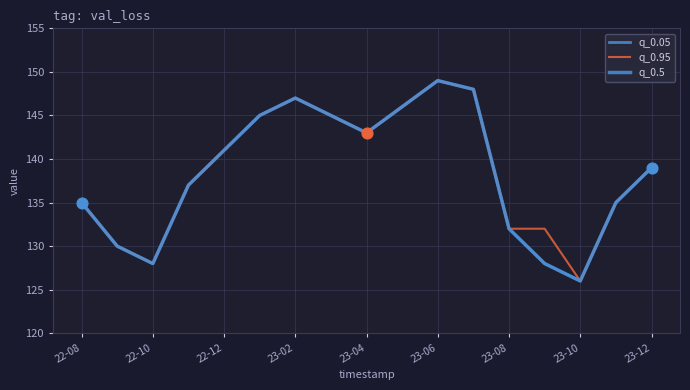

Is this an area chart (filled region under the line)?

No